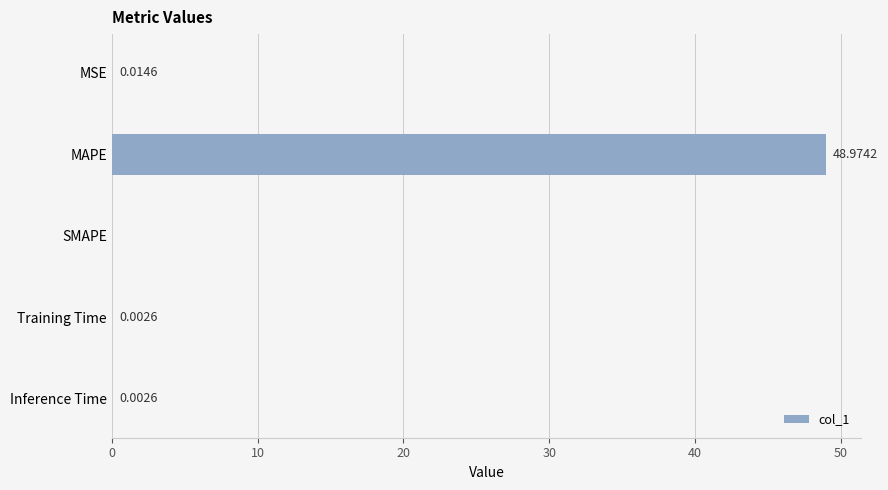

At which label is the value closest to 24?

MSE